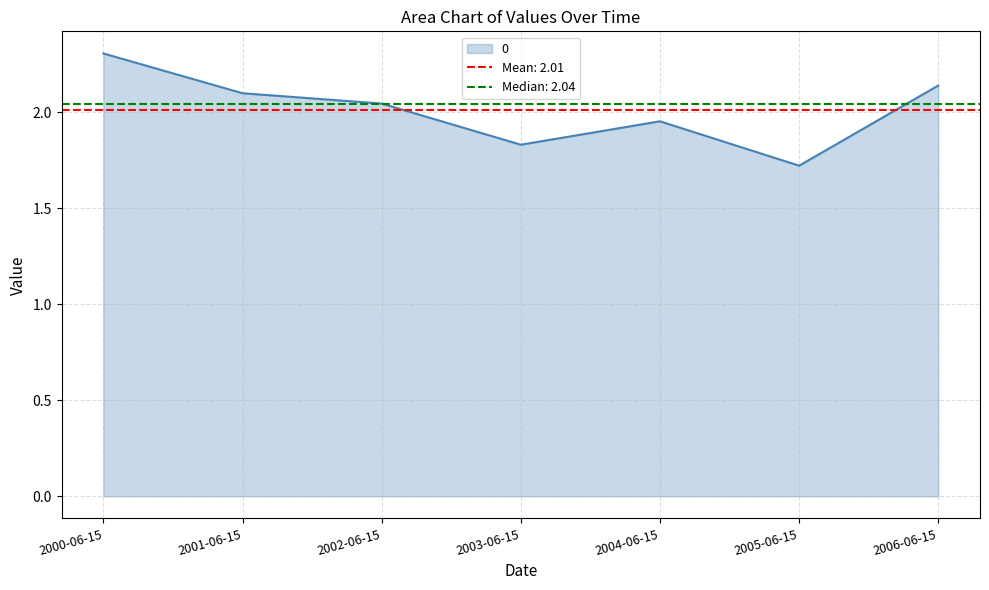

True or false: there are more than 2 points higher than both neighbors.

False